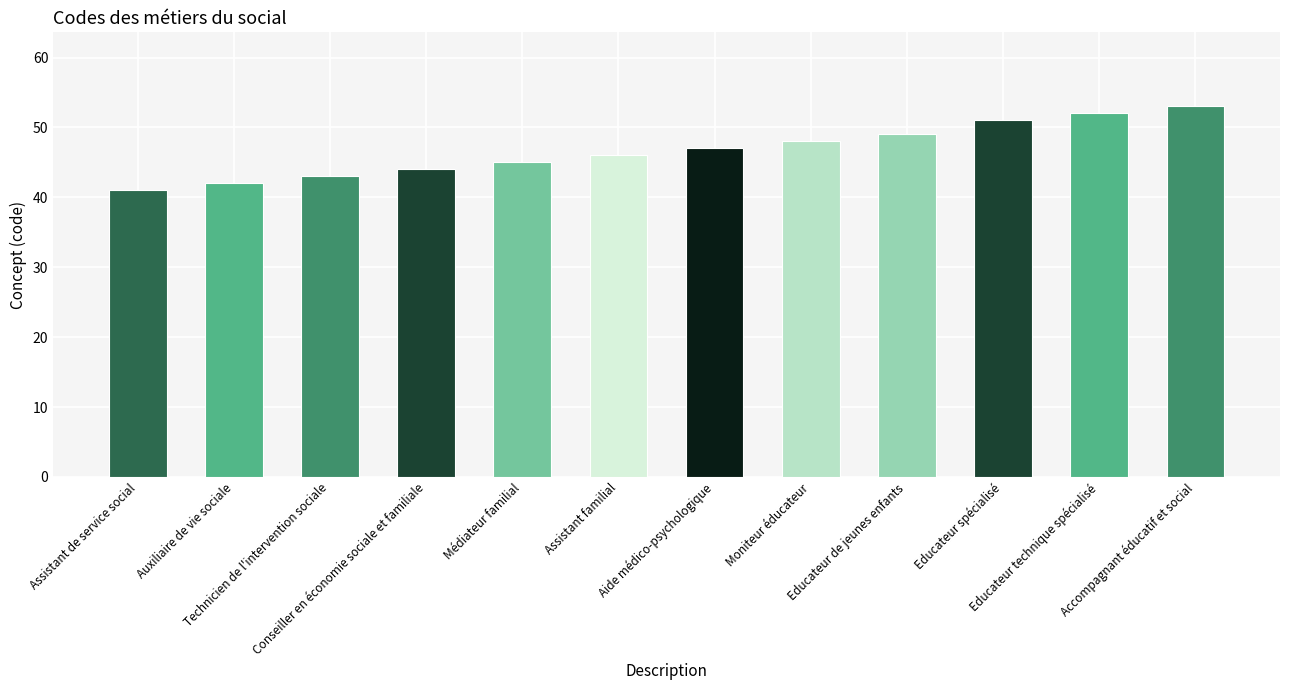

What is the change in value from Assistant de service social to Educateur de jeunes enfants?

+8